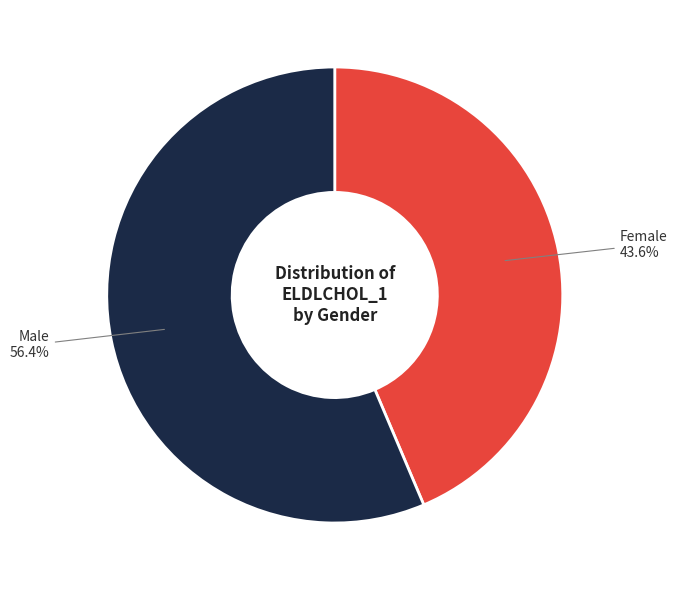

What percentage is NOT represented by Male?

43.6%